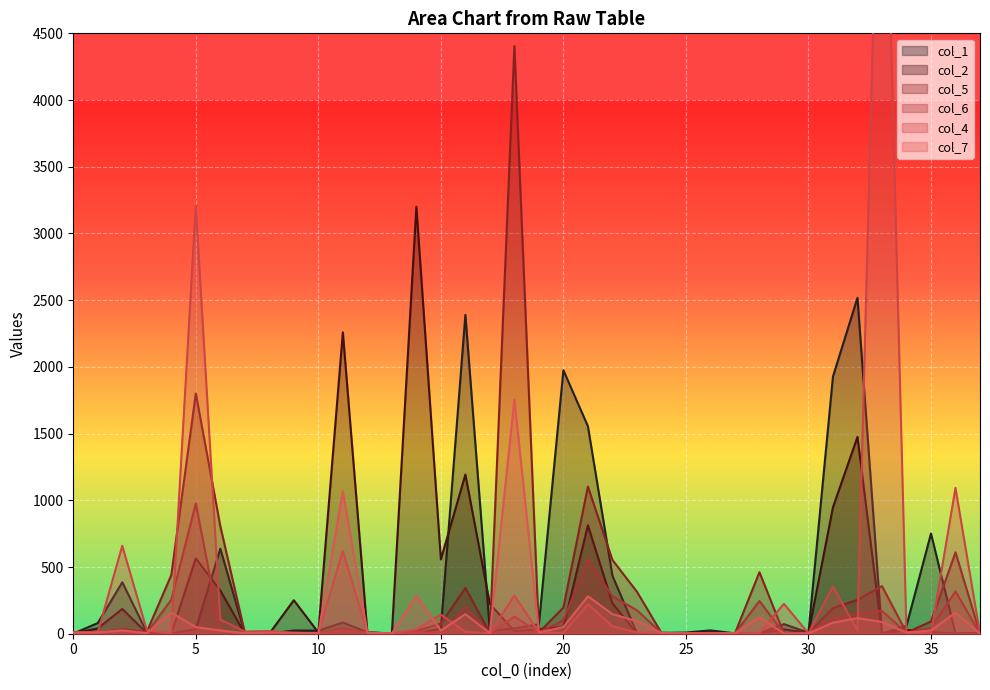

What is the average value of the col_2 series?

329